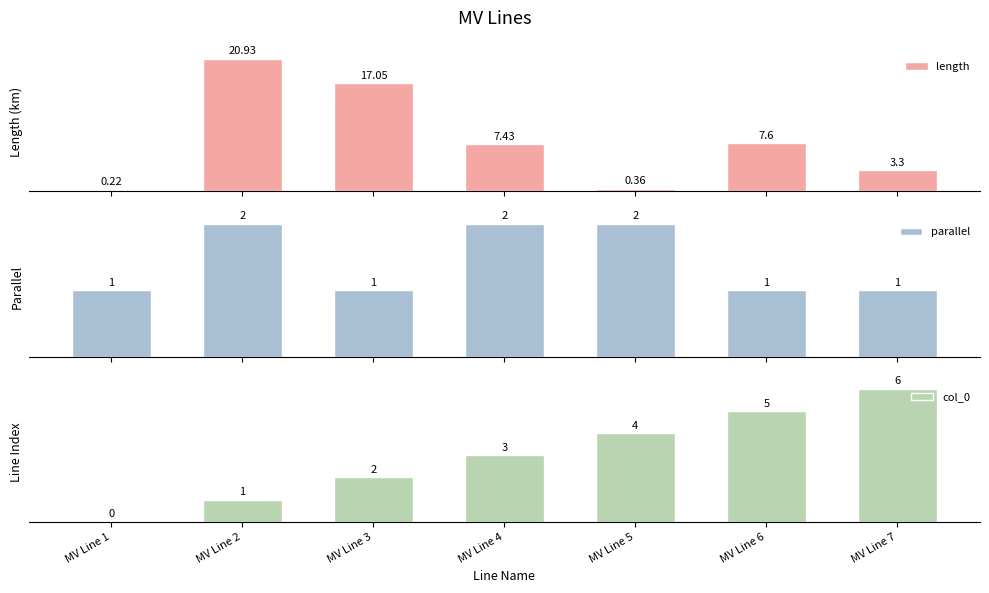

Does the chart contain stacked bars?

No